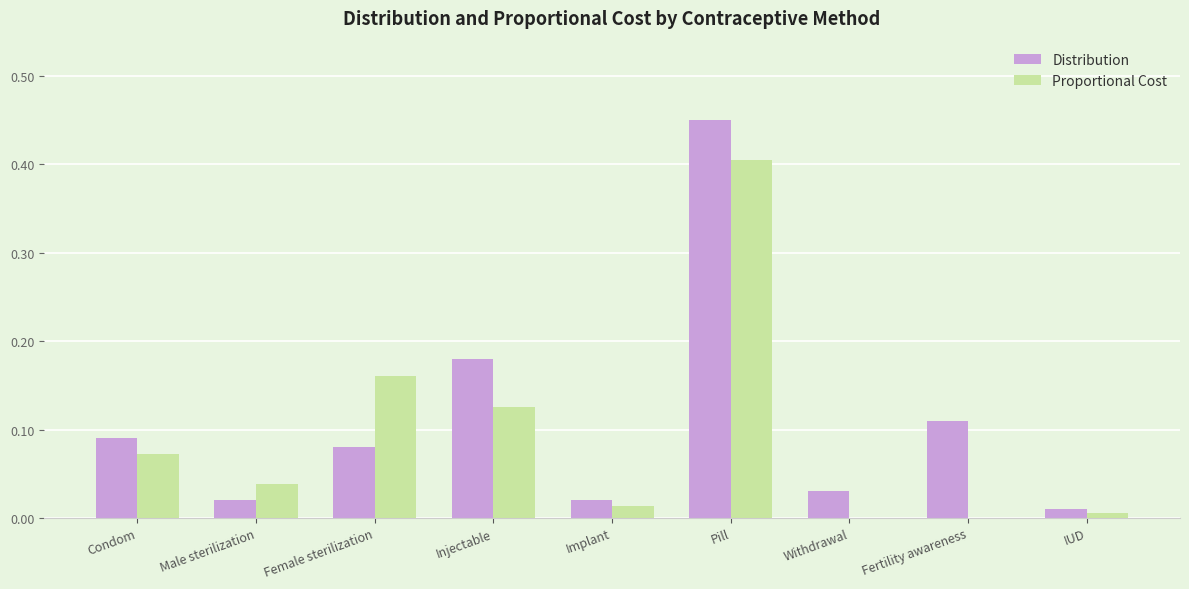

At which category is the sum across all series the highest?

Pill